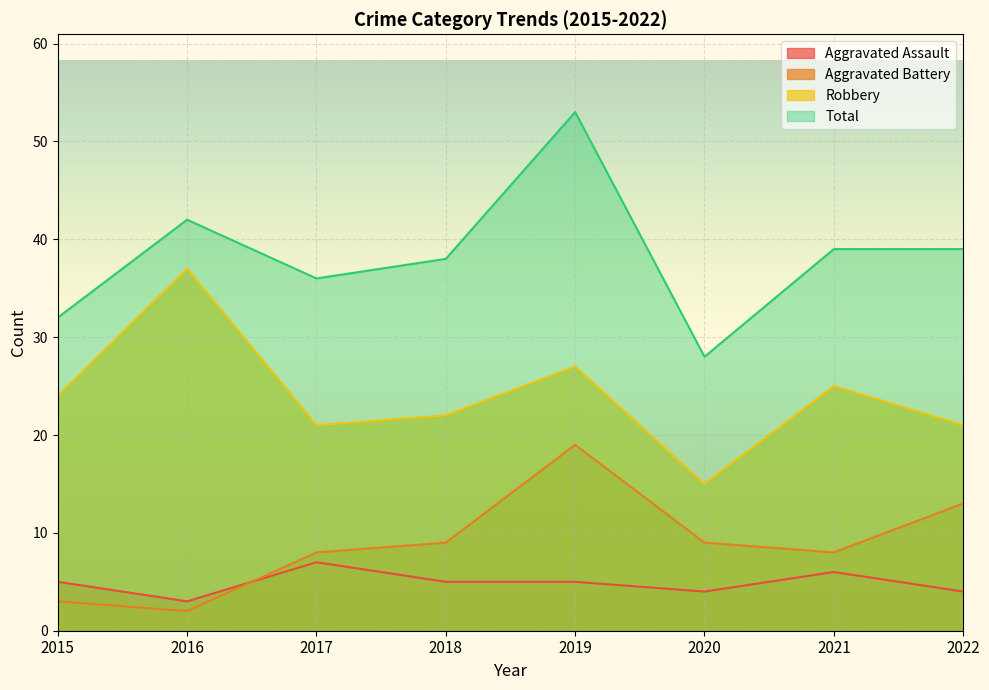

At how many categories does at least one series exceed 48?

1